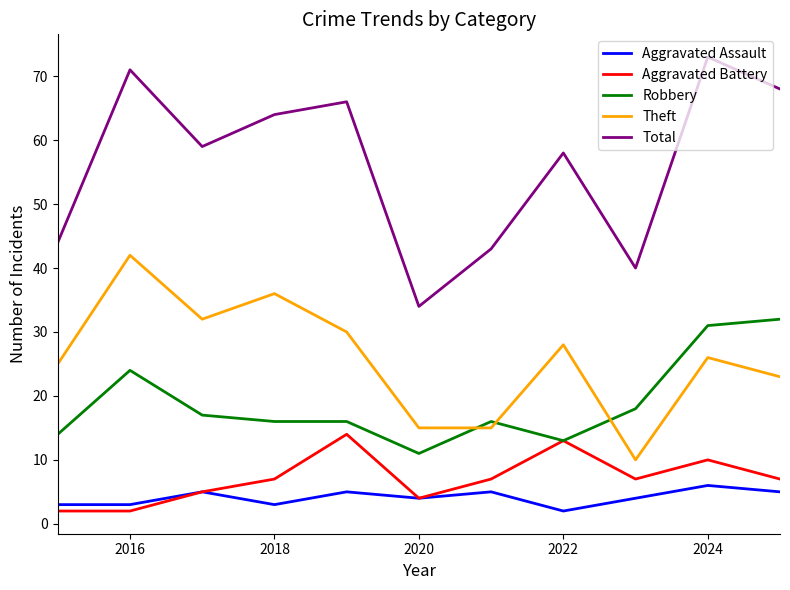

Rank the series by their maximum value, from lowest to highest.

Aggravated Assault, Aggravated Battery, Robbery, Theft, Total